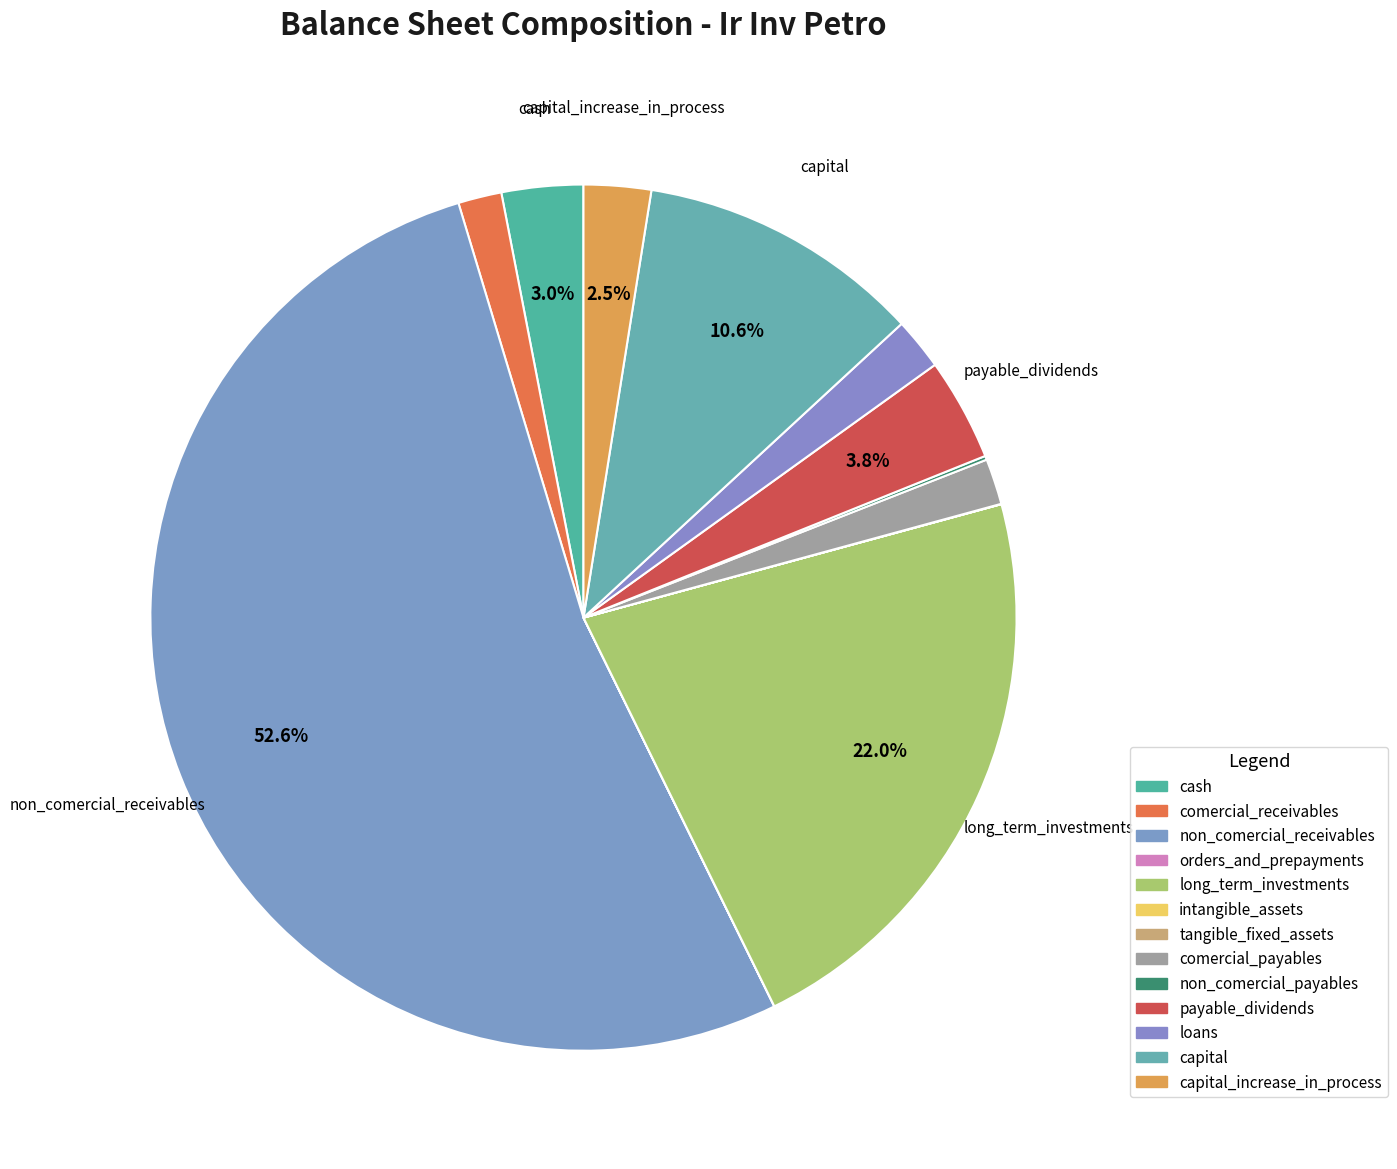

Which category accounts for the majority?

non_comercial_receivables